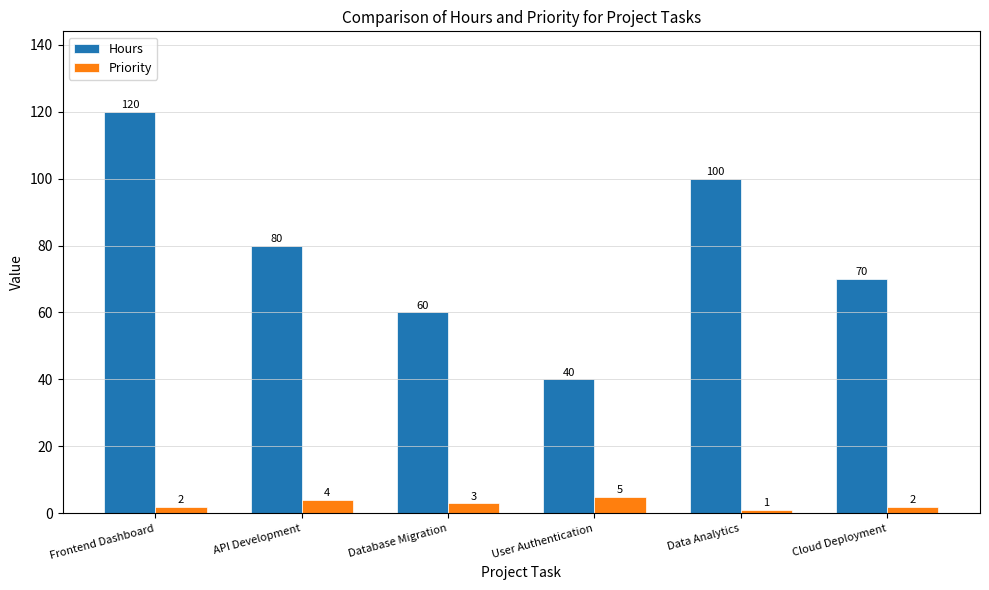

List the series in order of their peak value, lowest first.

Priority, Hours